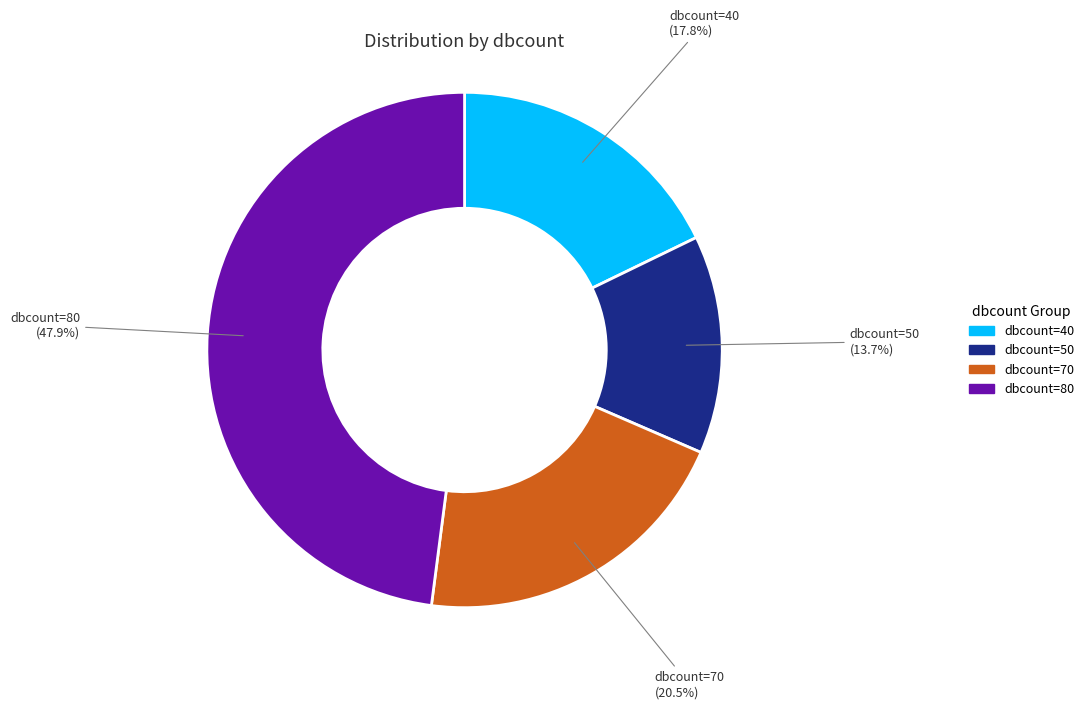

How many segments does this pie chart have?

4